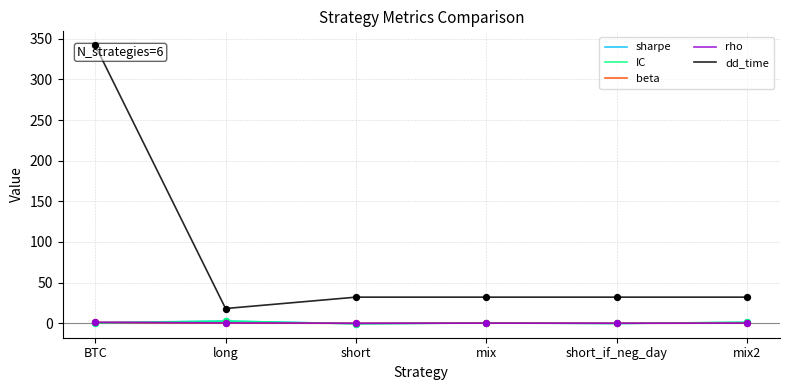

At which category is the sum across all series the highest?

BTC